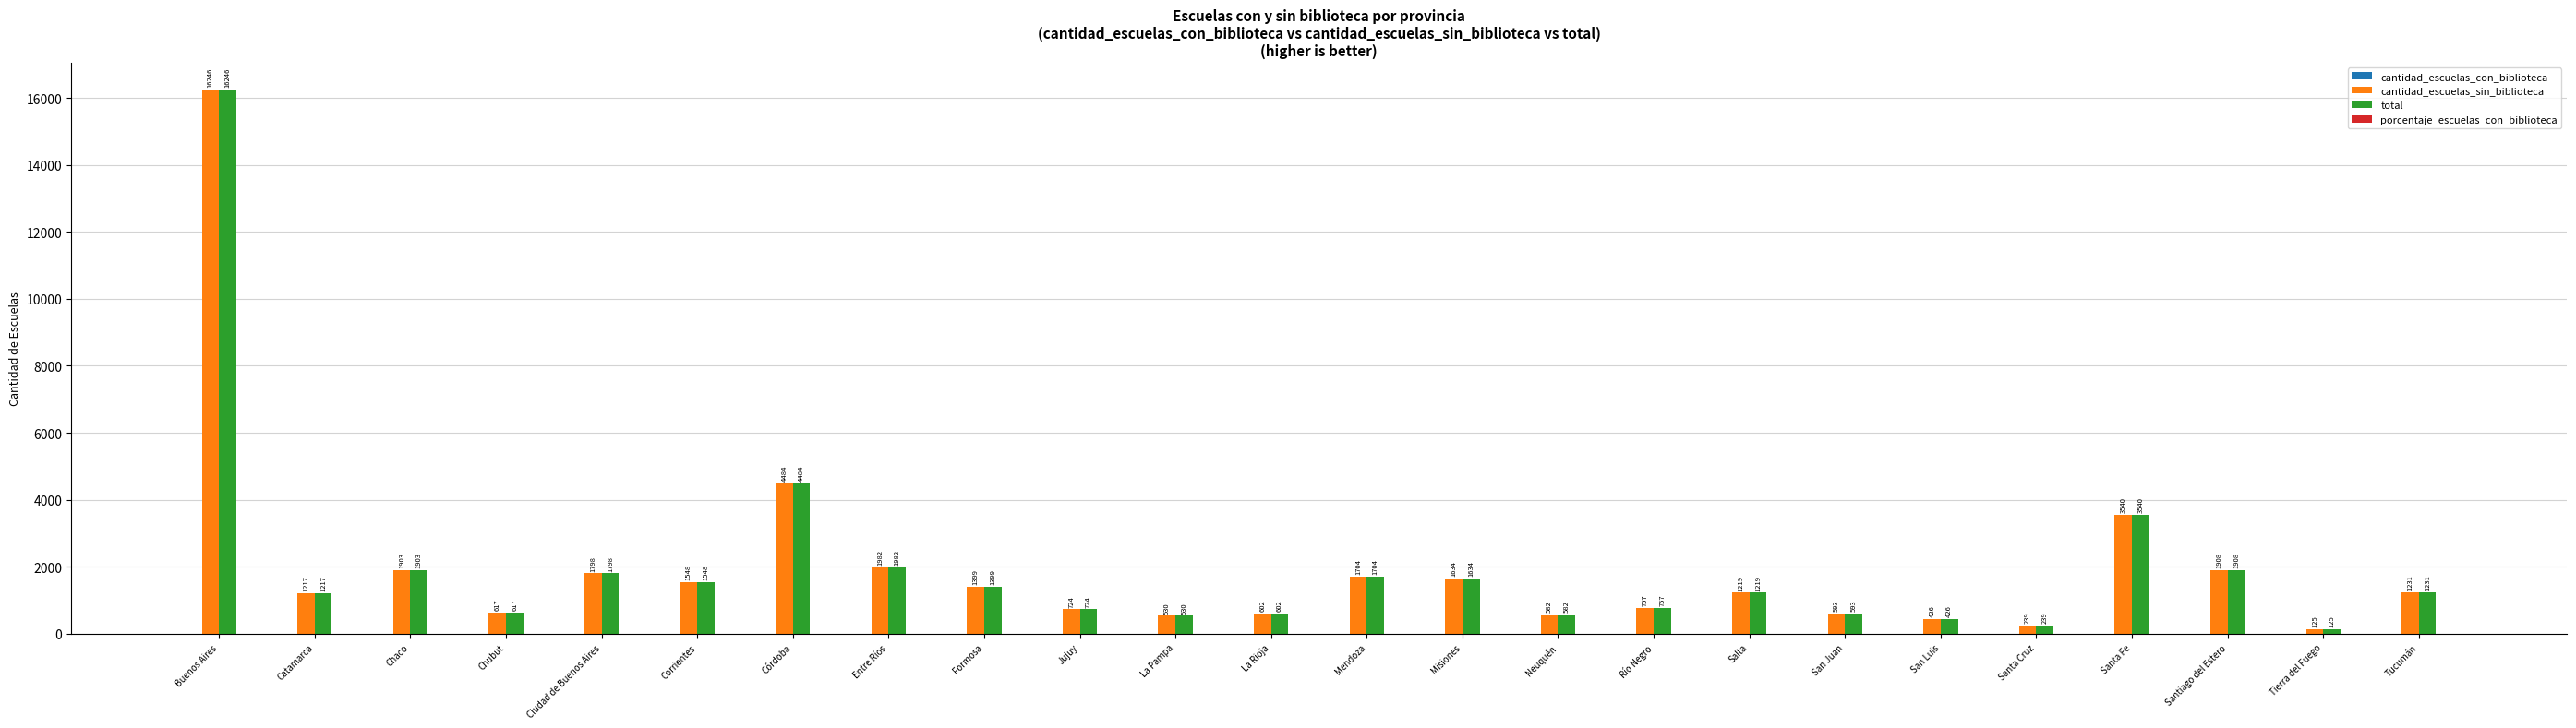

Reading left to right, what are all the values shown in this chart?

cantidad_escuelas_sin_biblioteca: 16246	1217	1903	617	1798	1548	4484	1982	1399	724	530	602	1704	1634	582	757	1219	593	426	239	3540	1908	125	1231
total: 16246	1217	1903	617	1798	1548	4484	1982	1399	724	530	602	1704	1634	582	757	1219	593	426	239	3540	1908	125	1231